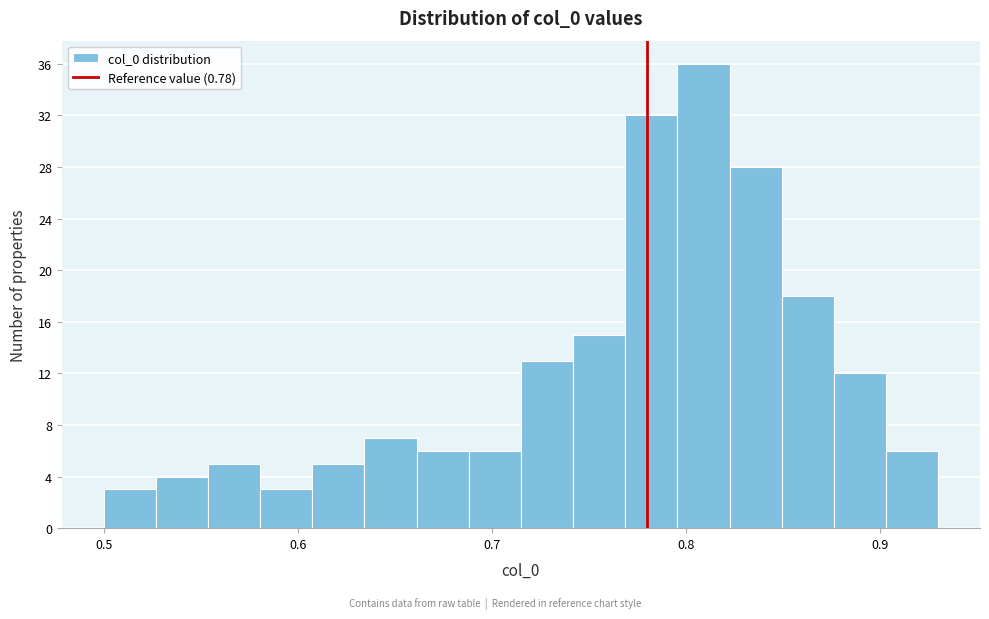

Read against the x-axis, roughly where is the centre of the tallest bar?

0.81